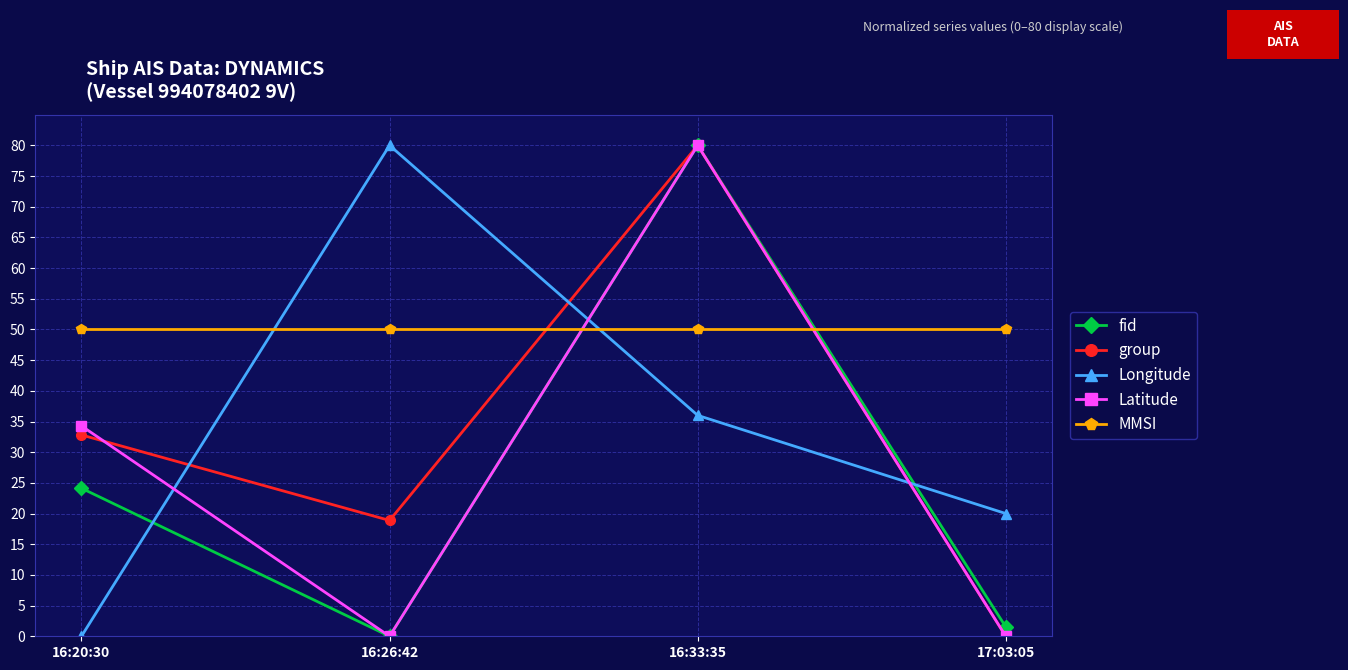

The fid series shows 129.5 at 16:33:35. True or false?

False